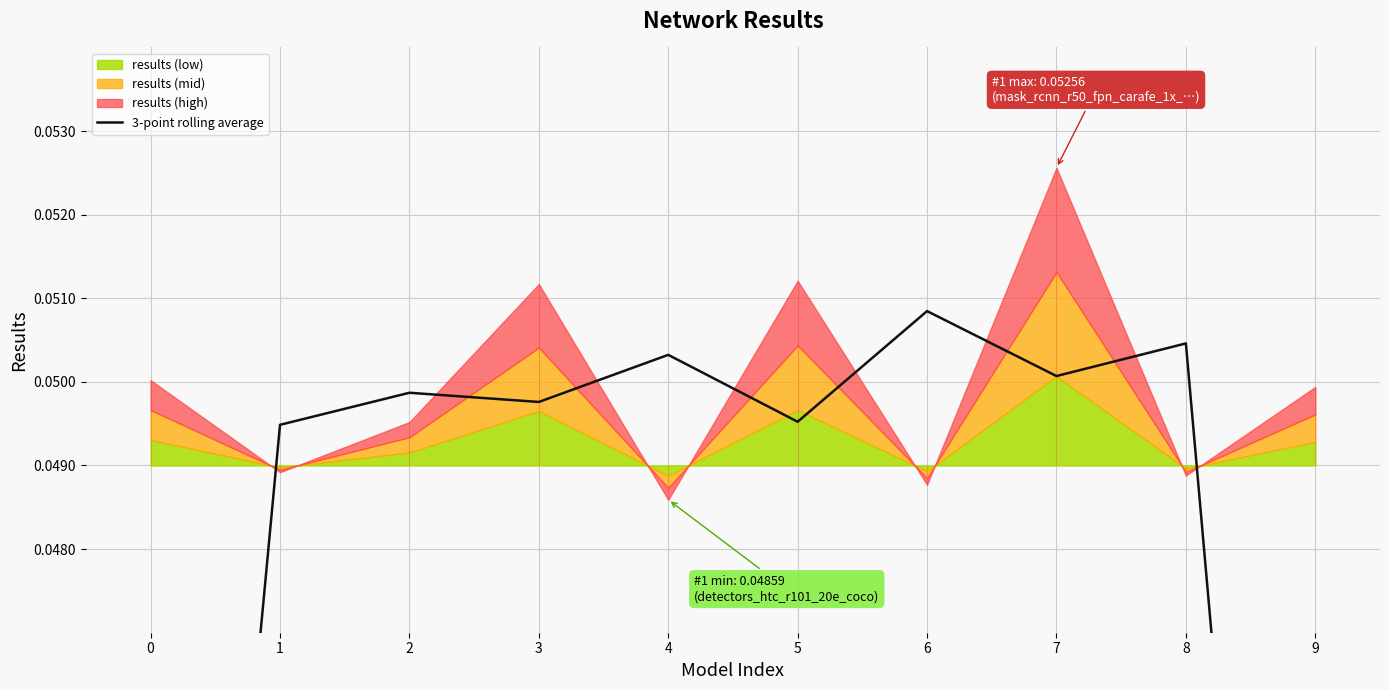

At which label is the value closest to 0?

9